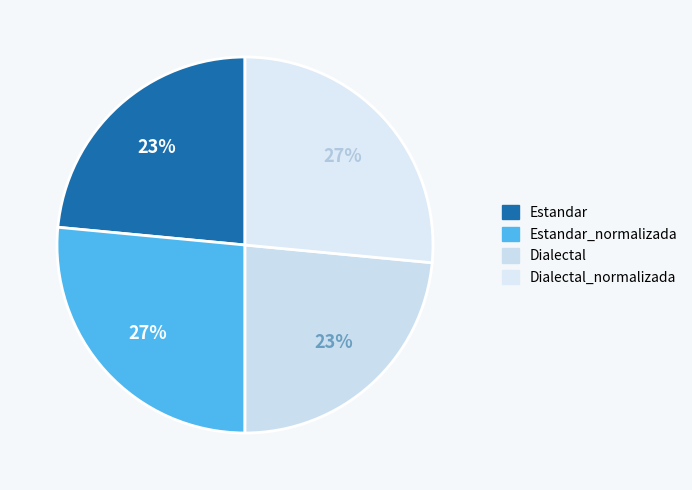

To the nearest percent, what is the average slice percentage?

25%